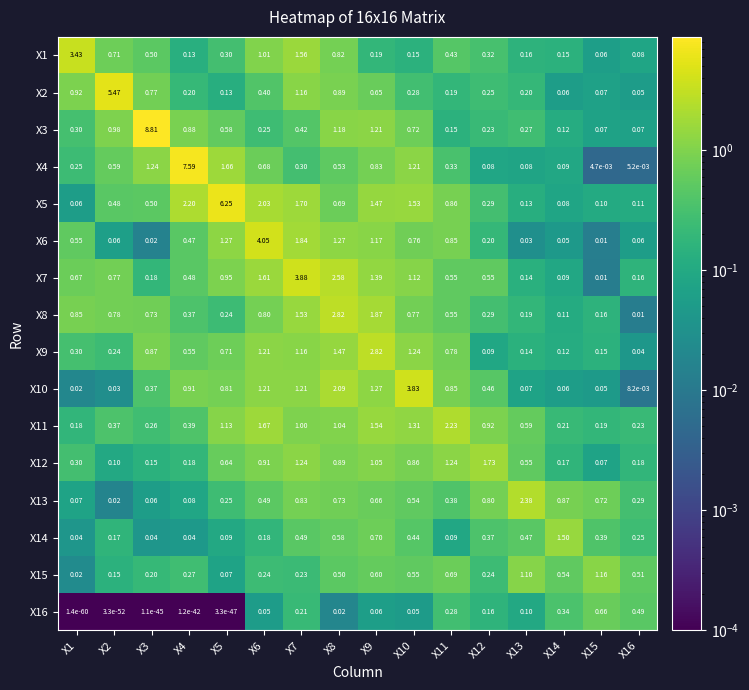

Rank the series at X10 from highest to lowest value.

X10, X5, X11, X9, X4, X7, X12, X8, X6, X3, X15, X13, X14, X2, X1, X16